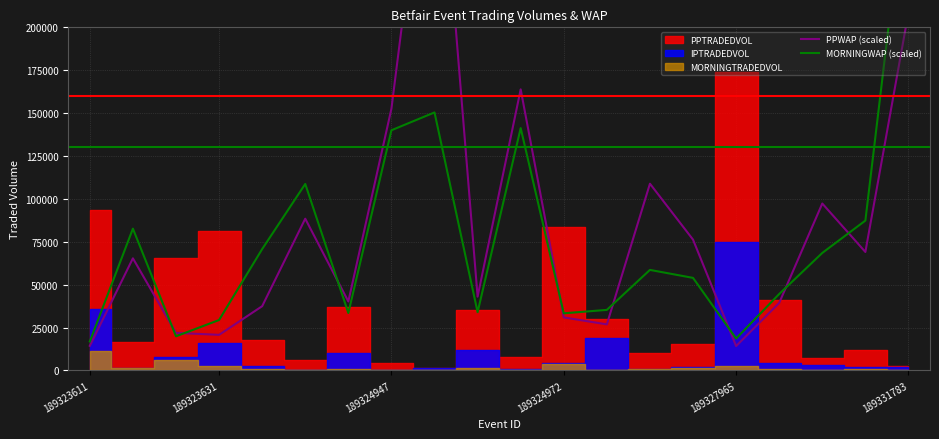

At 10, list the series in order from largest to smallest.

PPWAP (scaled), MORNINGWAP (scaled)